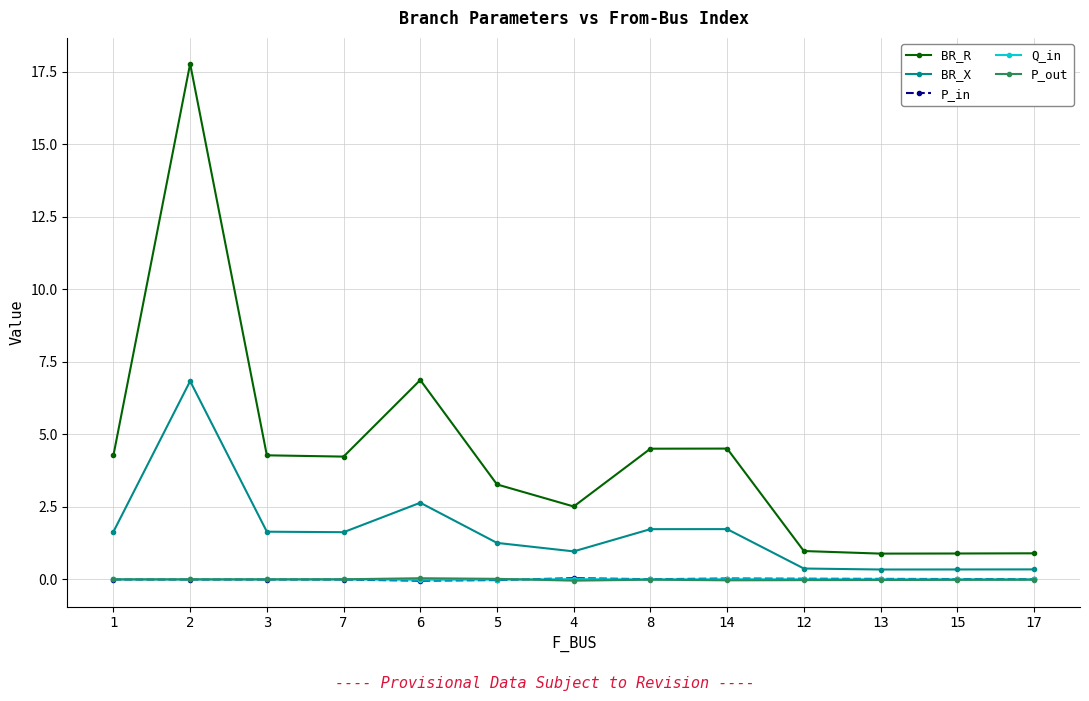

How many lines are shown in the chart?

5